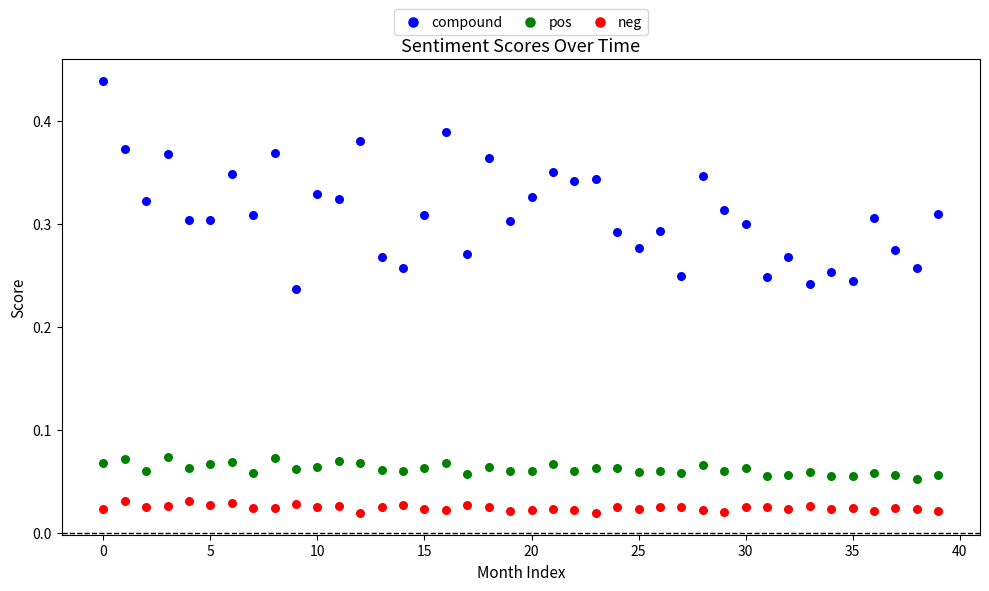

Which series reaches the minimum Y coordinate?

neg